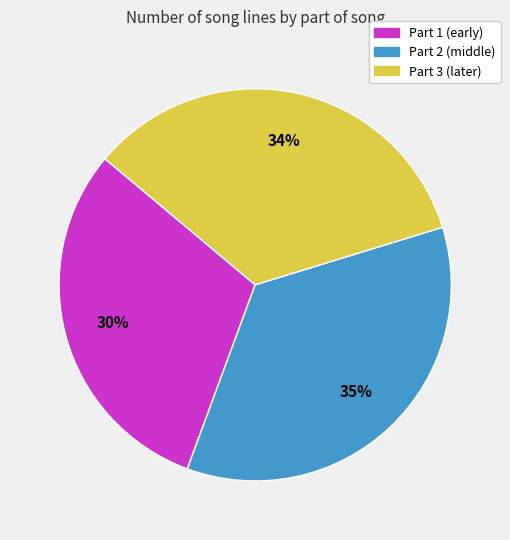

To the nearest percent, what percentage of the pie is Part 3 (later)?

34%